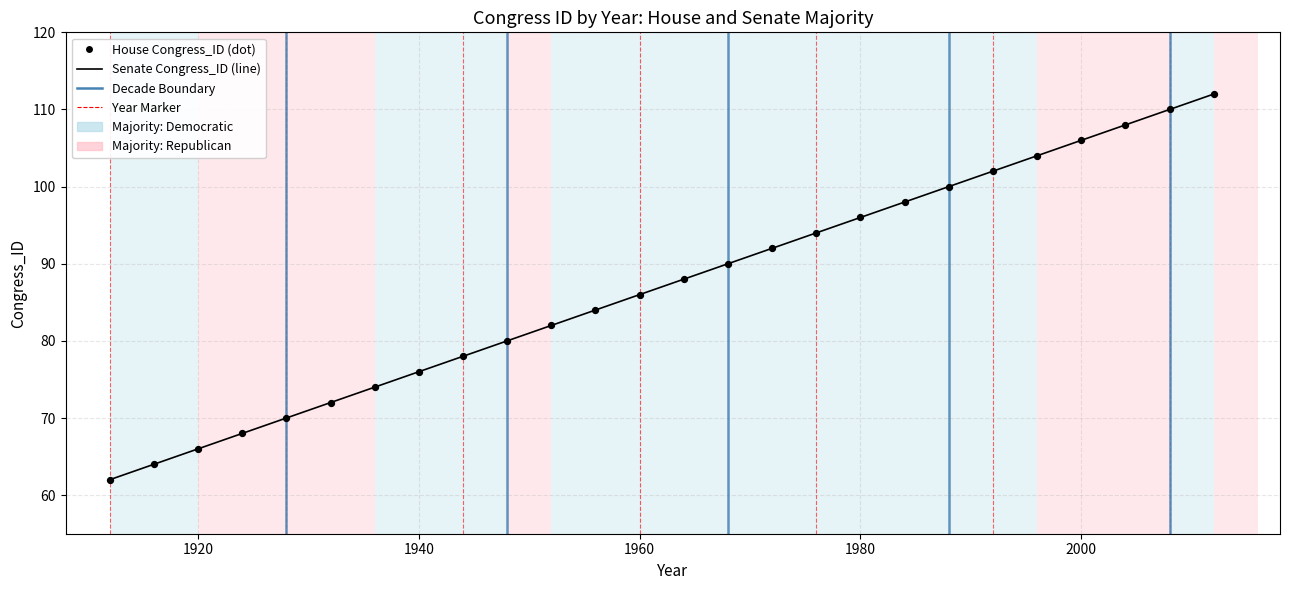

What is the difference between the maximum and minimum values?

50